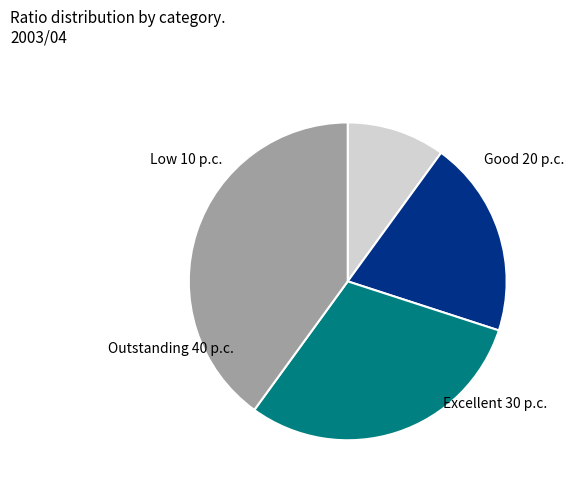

Between Outstanding and Good, which is larger?

Outstanding